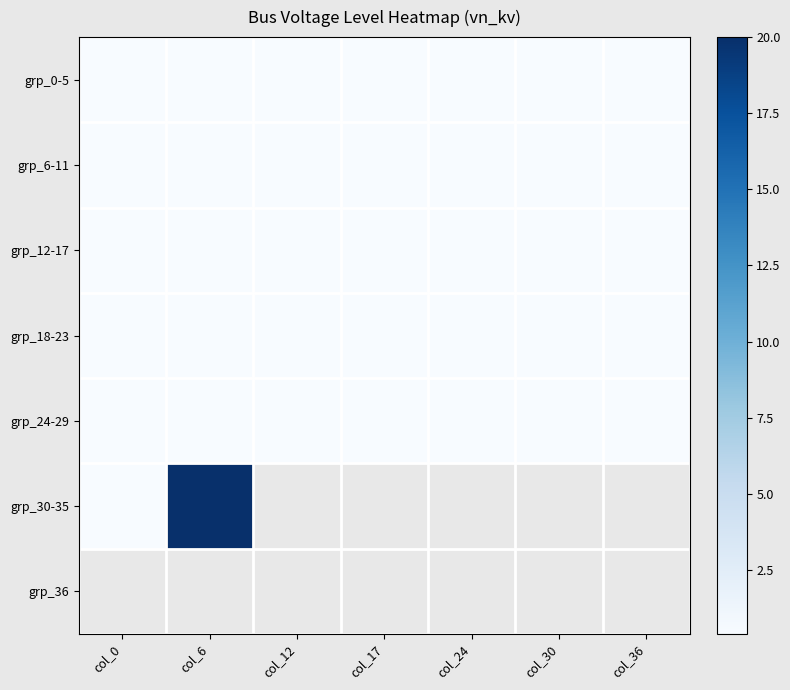

At which label is grp_30-35 closest to 10?

col_0